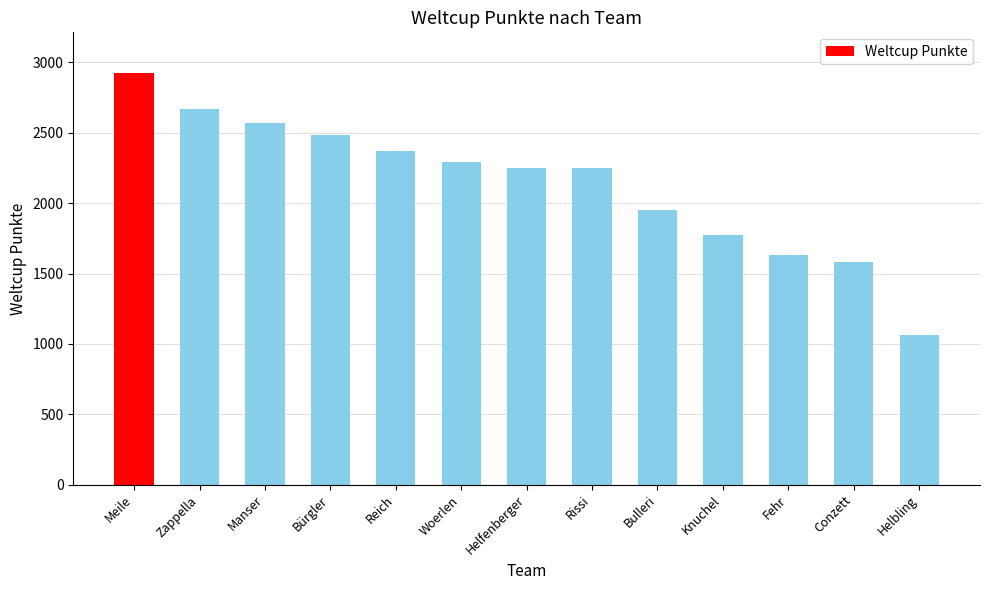

What is the difference between the values at Woerlen and Fehr?

664